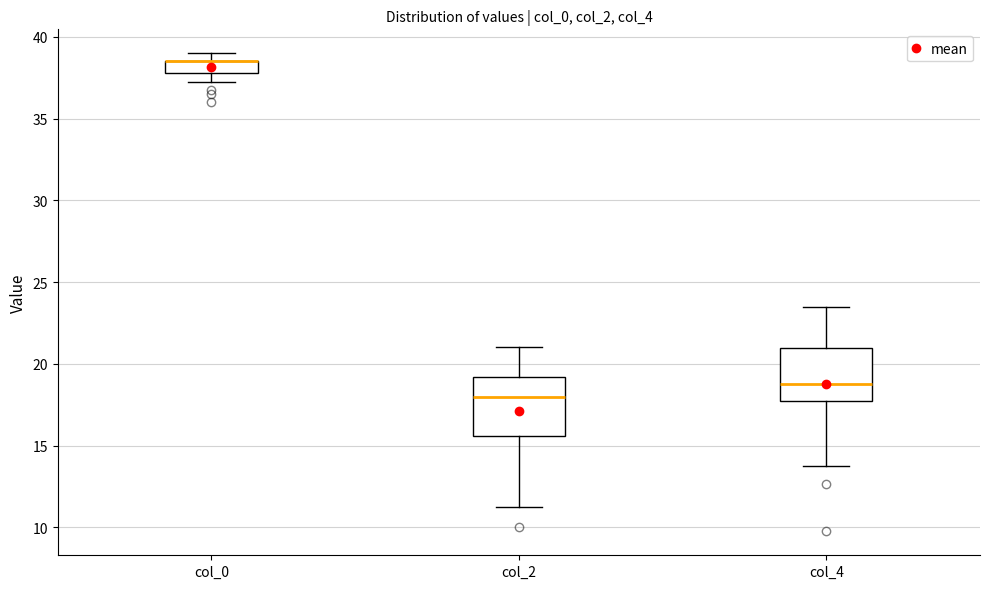

Where does the median line of the box for col_2 sit on the y-axis? The values are not printed on the chart, so give them approximately, as read against the axis.

18.0